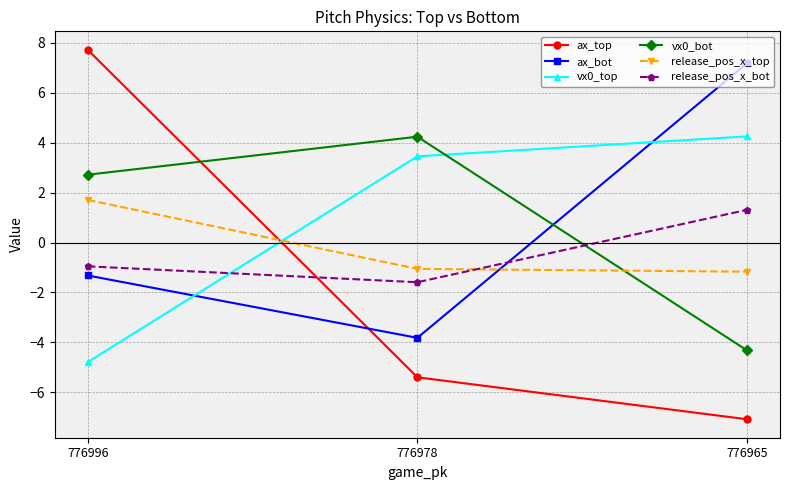

Does the chart display data point markers on the line(s)?

Yes